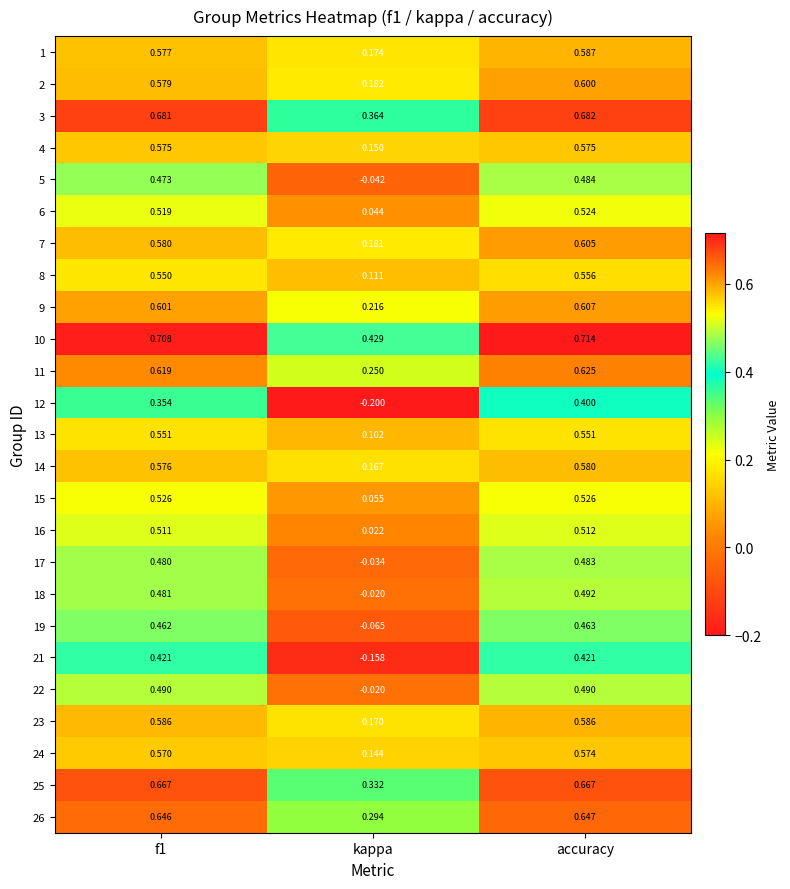

What is the difference between the highest and lowest values at f1?

0.4